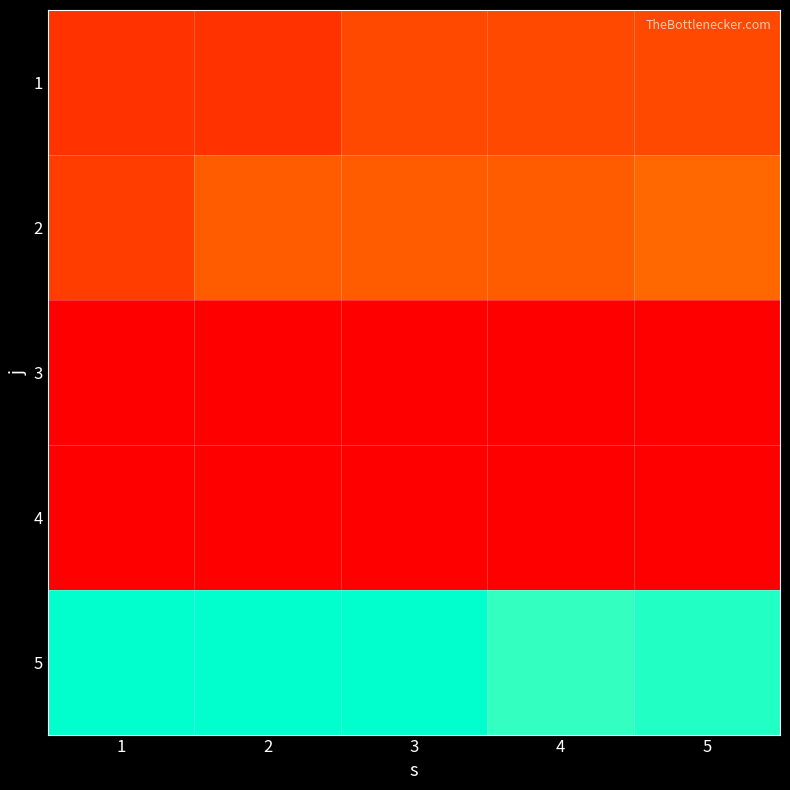

Reading right to left, extract all data points from this chart.

1: 5=7	4=7	3=7	2=5	1=5
2: 5=10	4=9	3=9	2=9	1=6
3: 5=0	4=0	3=0	2=0	1=0
4: 5=0	4=0	3=0	2=0	1=0
5: 5=31	4=30	3=33	2=33	1=33